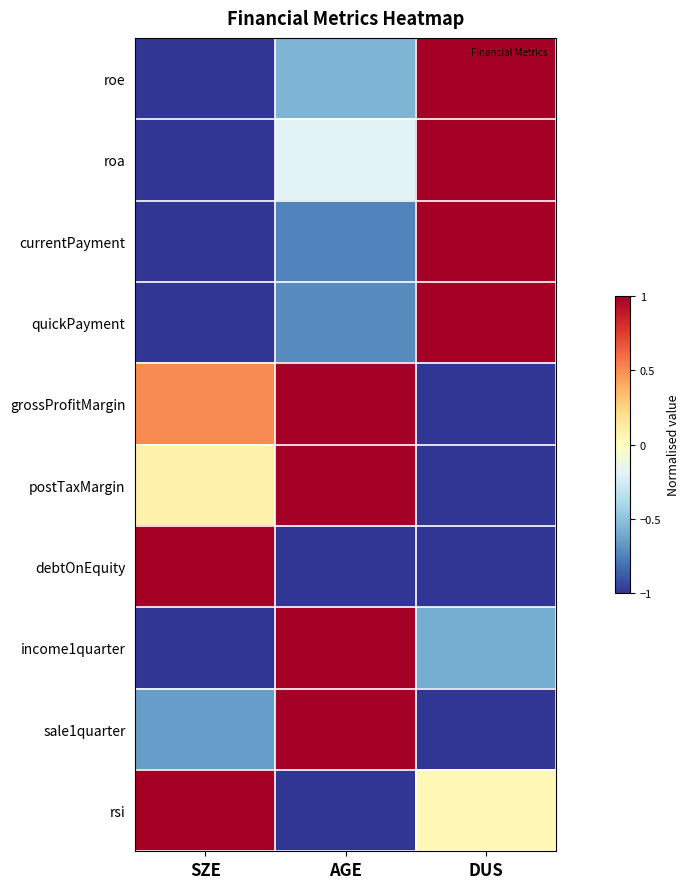

Rank the series at SZE from lowest to highest value.

roe, roa, currentPayment, quickPayment, income1quarter, sale1quarter, postTaxMargin, grossProfitMargin, debtOnEquity, rsi